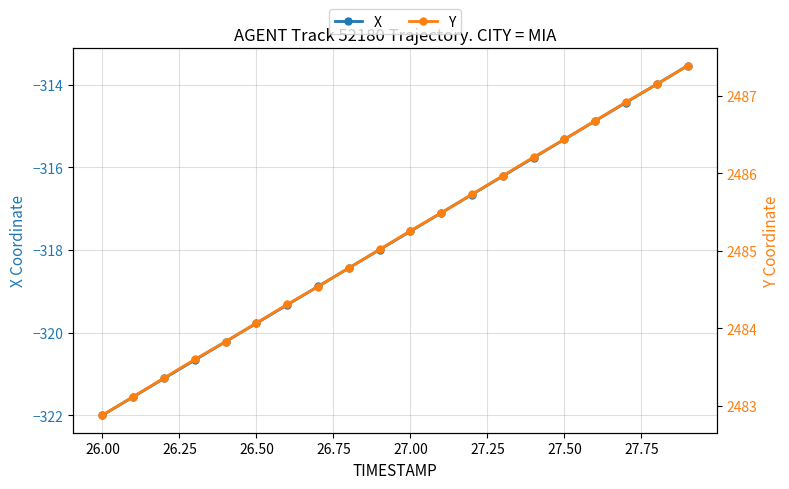

True or false: Y and X intersect in this chart.

False